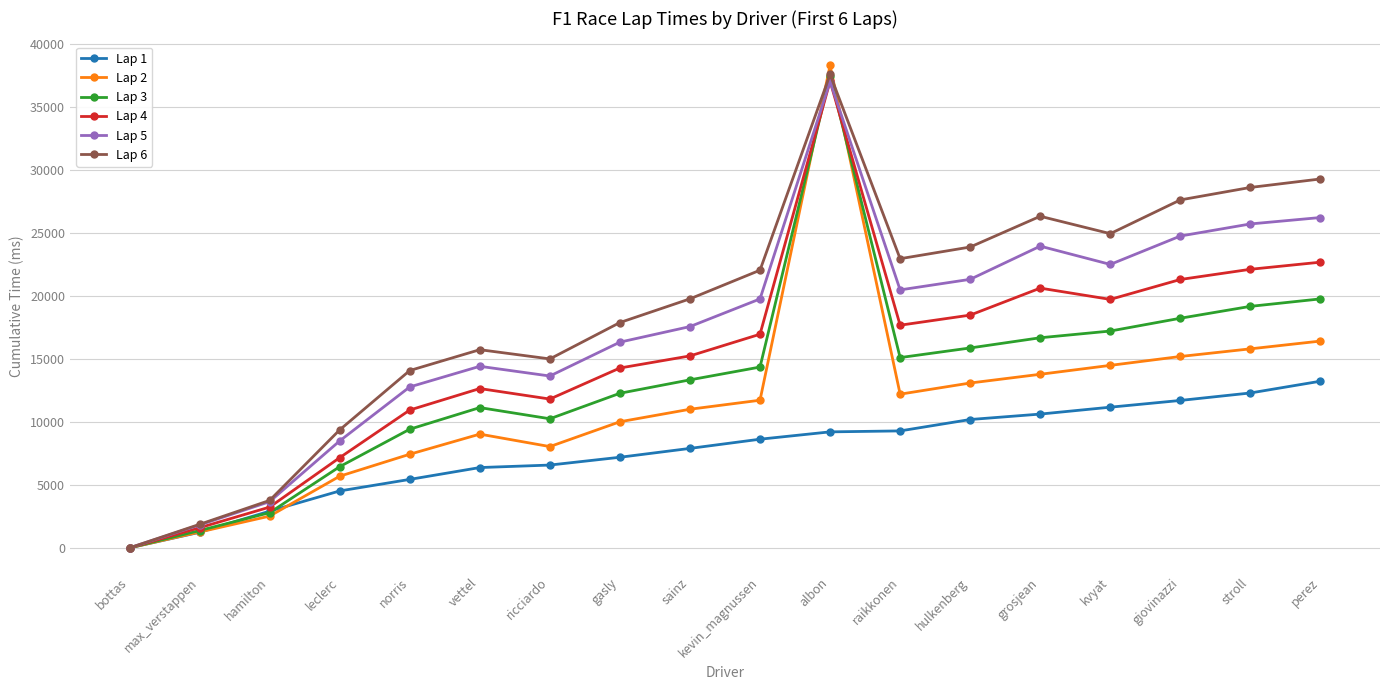

Which series changed the most between albon and giovinazzi?

Lap 2